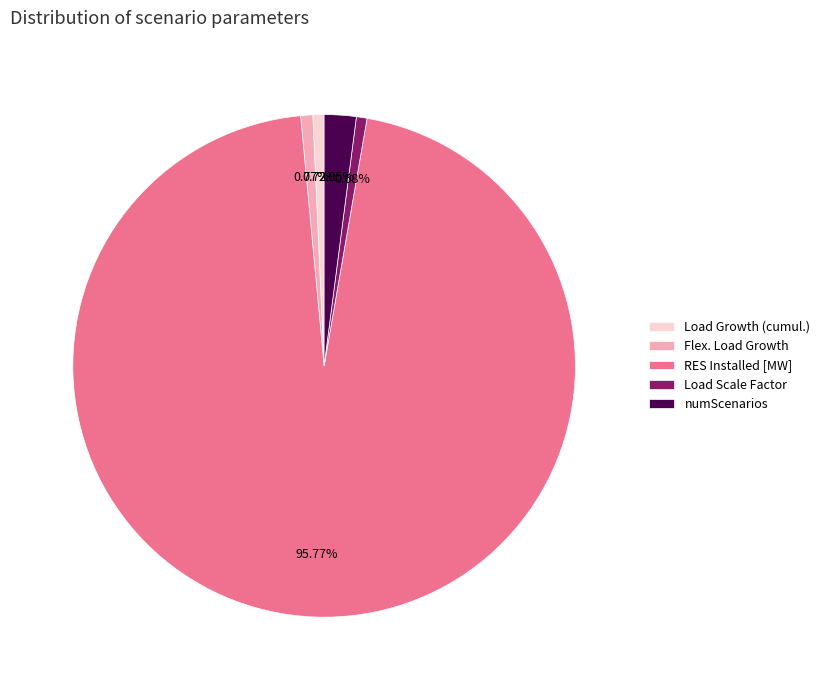

How many segments does this pie chart have?

5